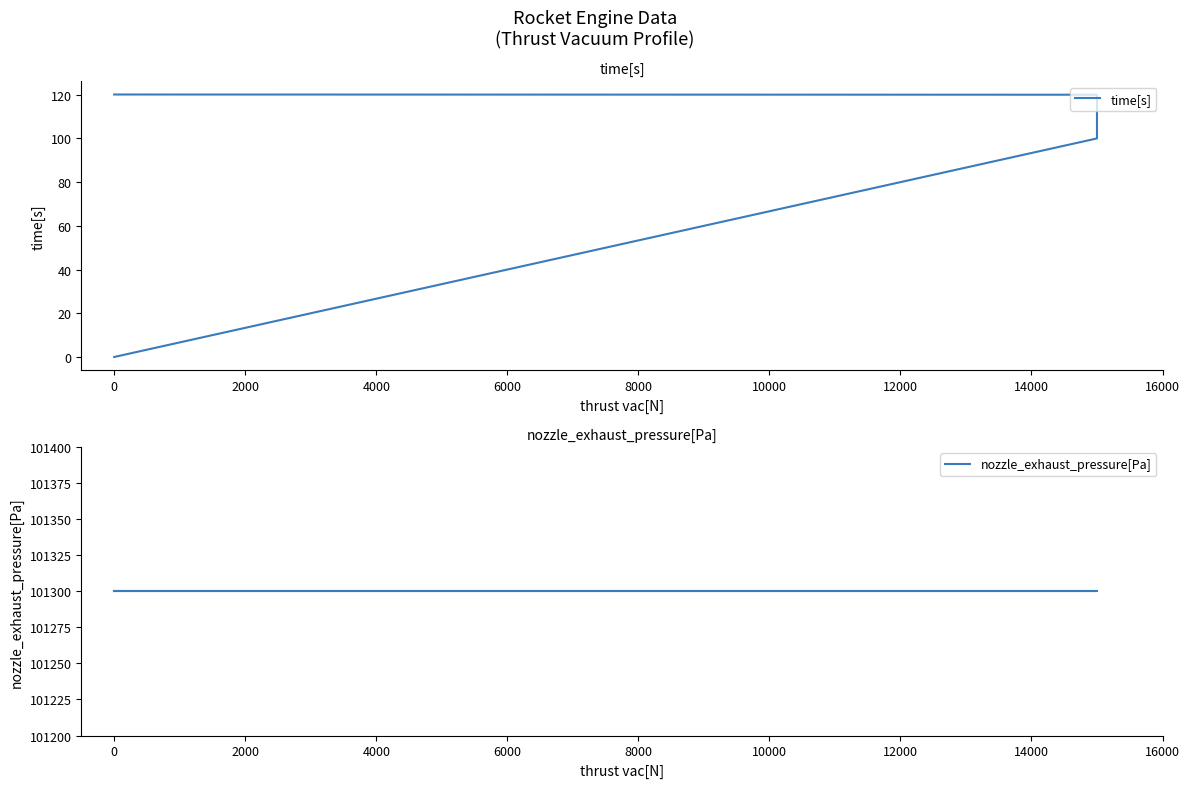

Which series has the largest total across all categories?

nozzle_exhaust_pressure[Pa]